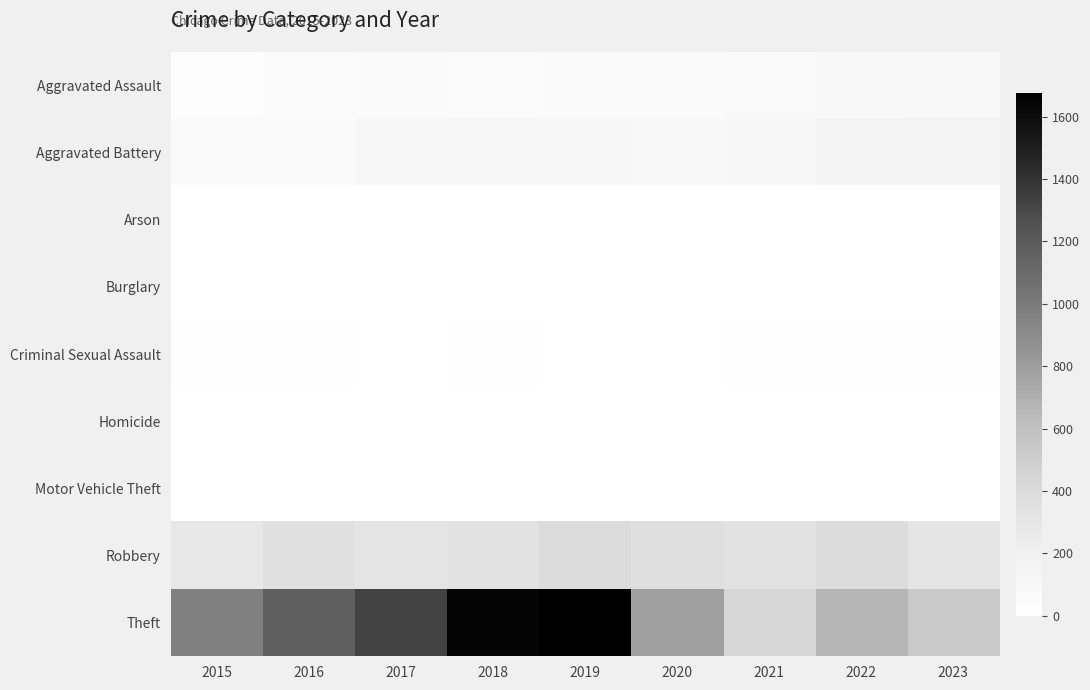

Between 2016 and 2021, which series saw the biggest shift?

Theft